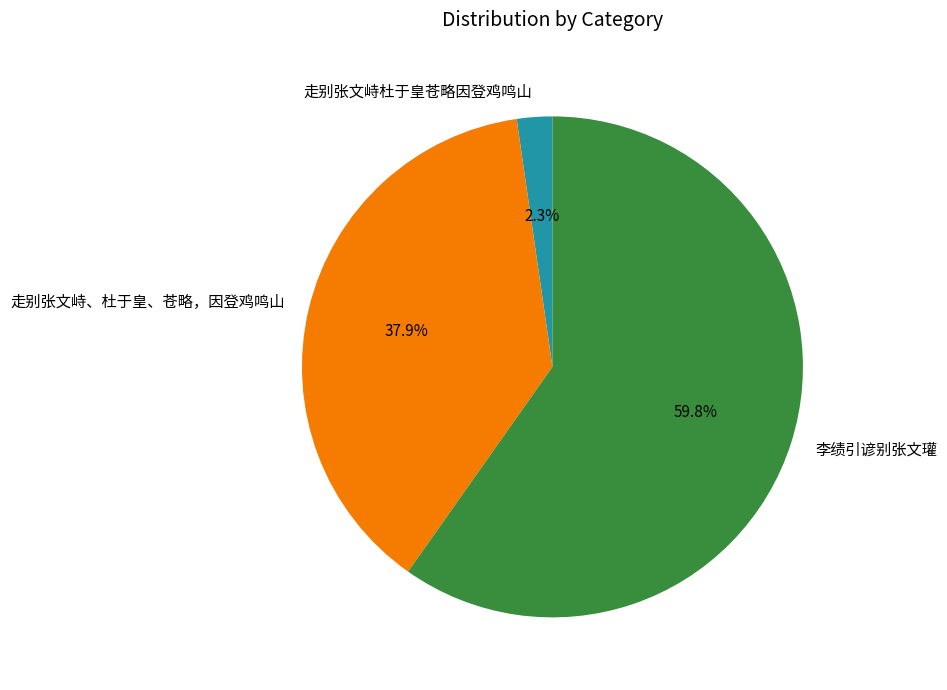

To the nearest percent, what percentage of the pie is 走别张文峙、杜于皇、苍略，因登鸡鸣山?

38%